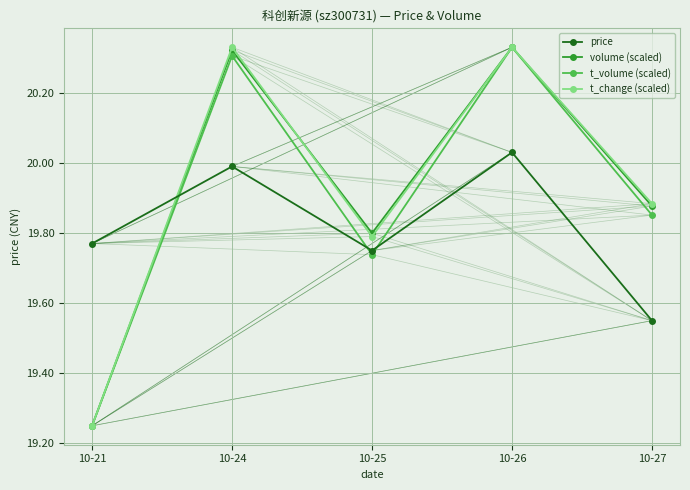

The value of price at 10-21 is 19.8. True or false?

True